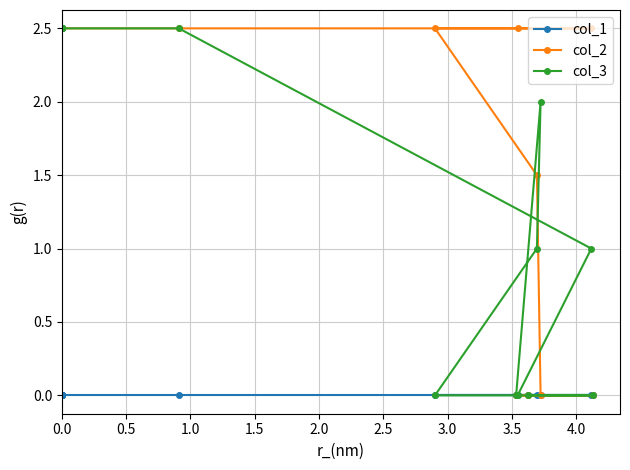

True or false: col_2 and col_1 intersect in this chart.

False